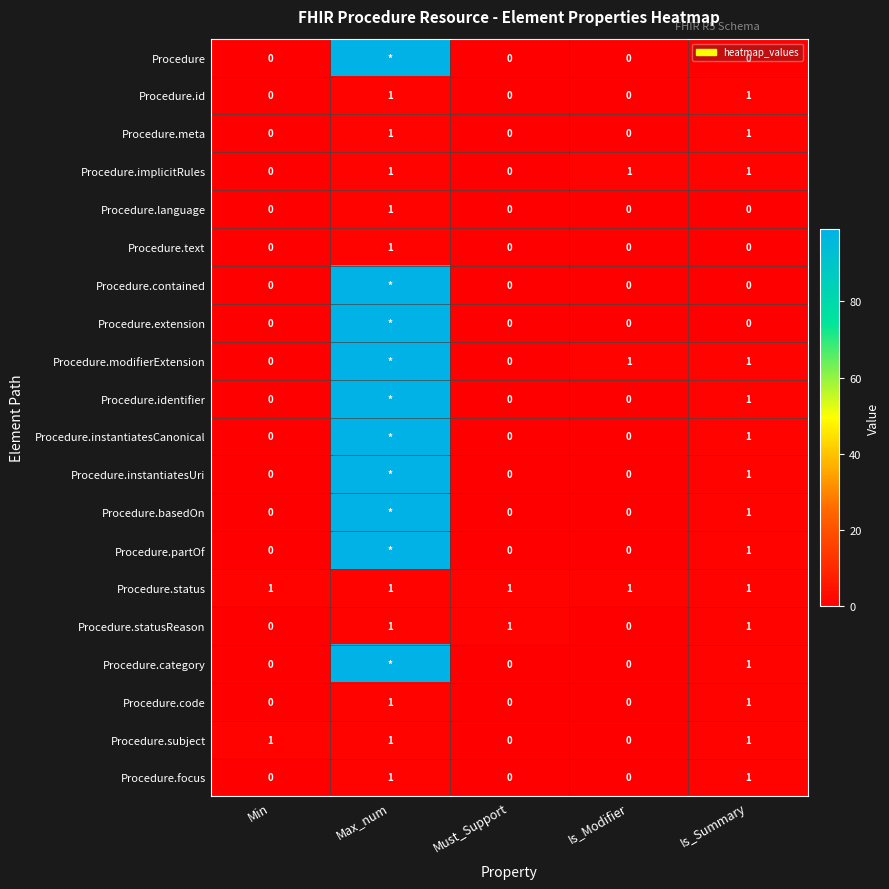

Is it true that Procedure.meta equals 1 at Max_num?

True